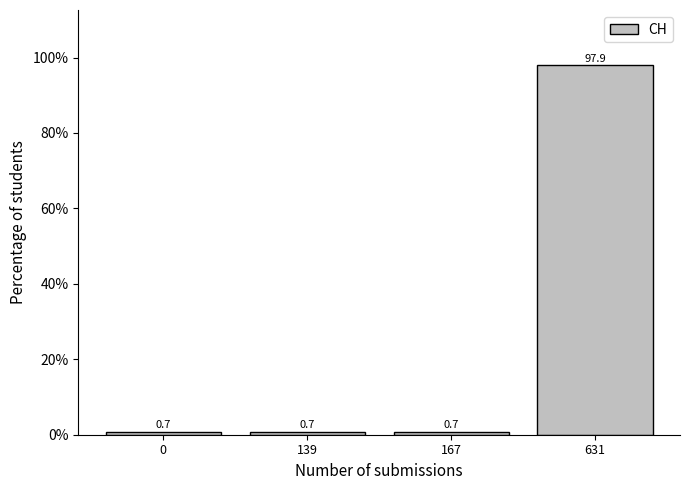

Reading right to left, list all the values displayed in this chart.

97.9	0.7	0.7	0.7